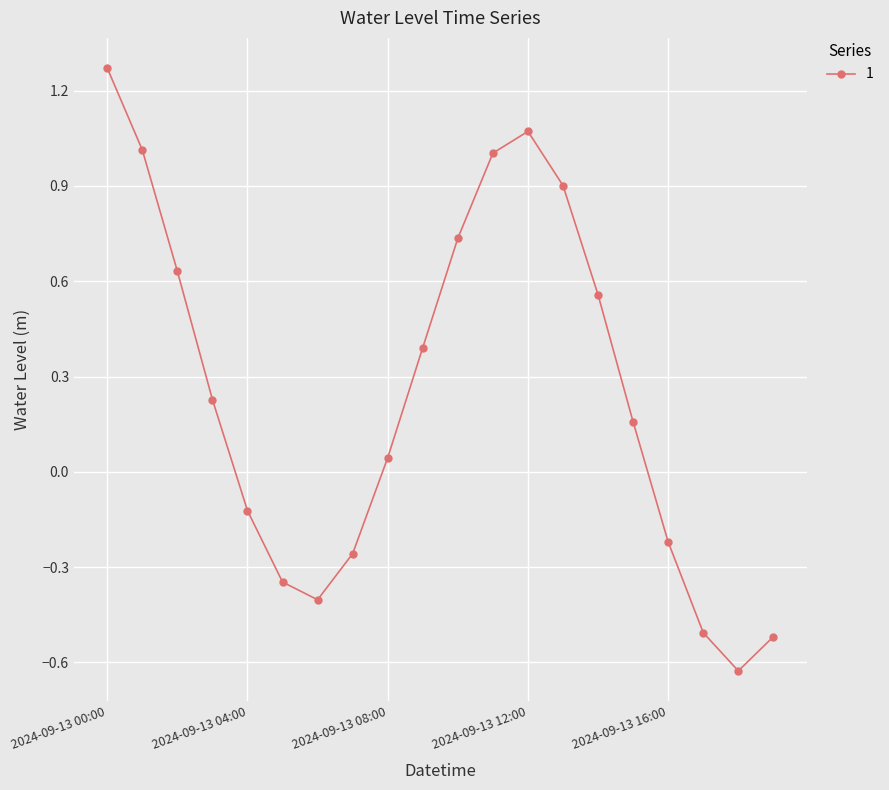

What is the value of the 7th point from the left?

-0.4